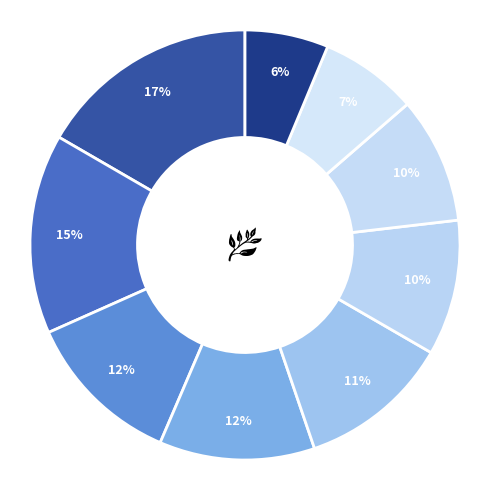

Rank the categories by value from lowest to highest.

8, 7, 6, 5, 4, 3, 2, 1, 0